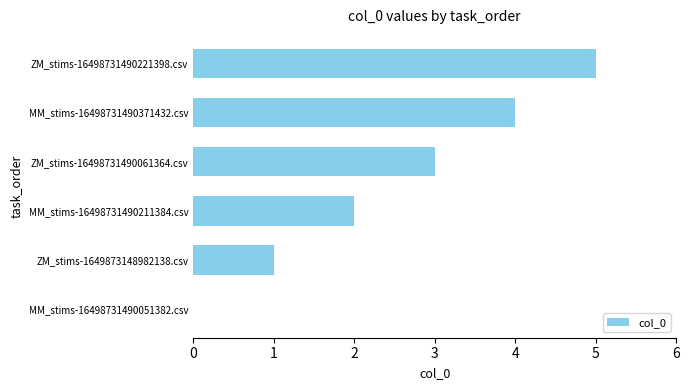

Approximately how many times larger is the value at ZM_stims-1649873148982138.csv compared to ZM_stims-16498731490061364.csv?

0.3